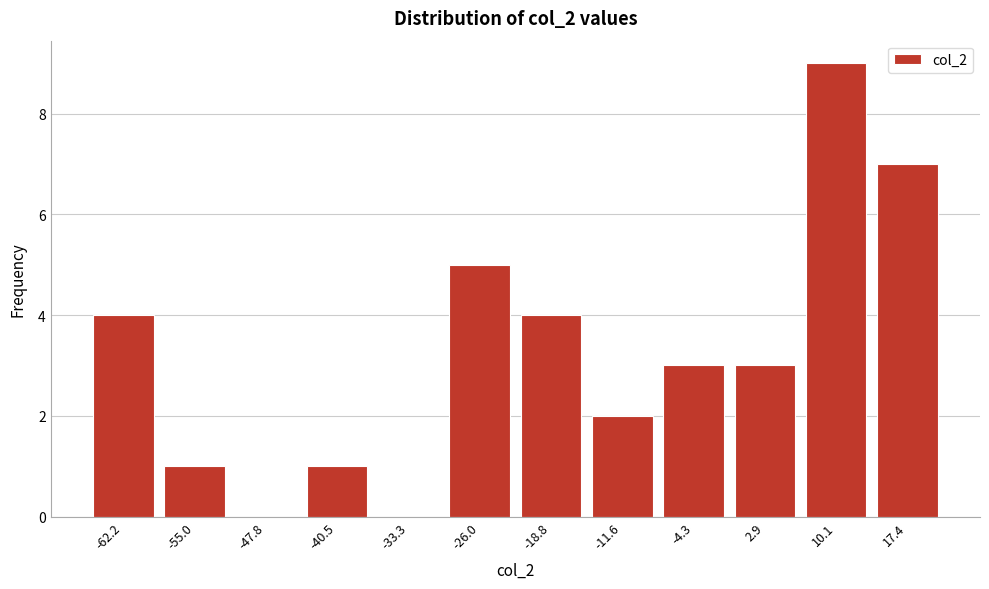

Reading right to left, list all the values displayed in this chart.

17.4=7	10.1=9	2.9=3	-4.3=3	-11.6=2	-18.8=4	-26.0=5	-33.3=0	-40.5=1	-47.8=0	-55.0=1	-62.2=4